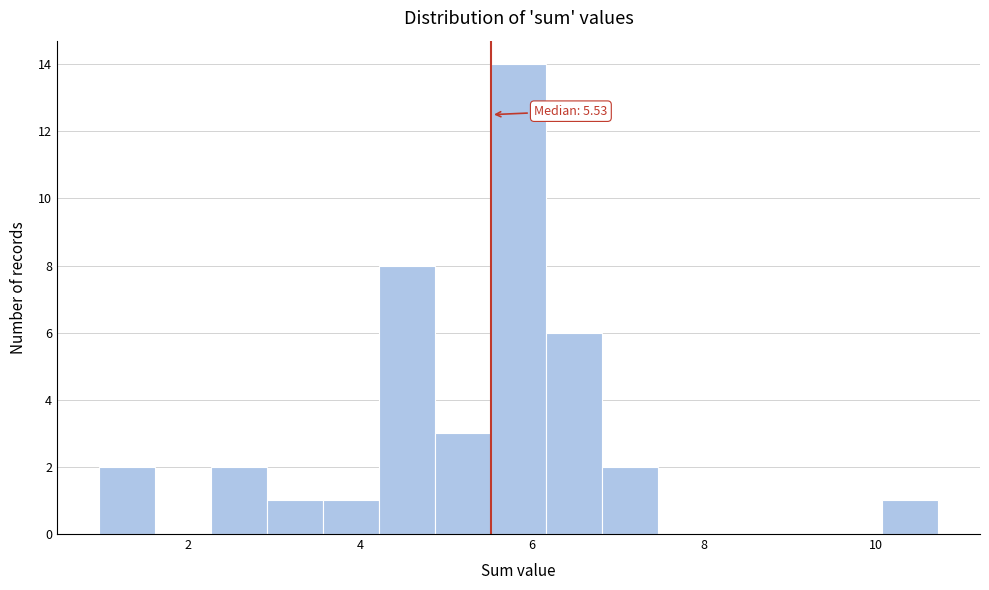

Around what value on the x-axis is the tallest bar? Give the approximate position of its centre, as read against the axis.

5.8